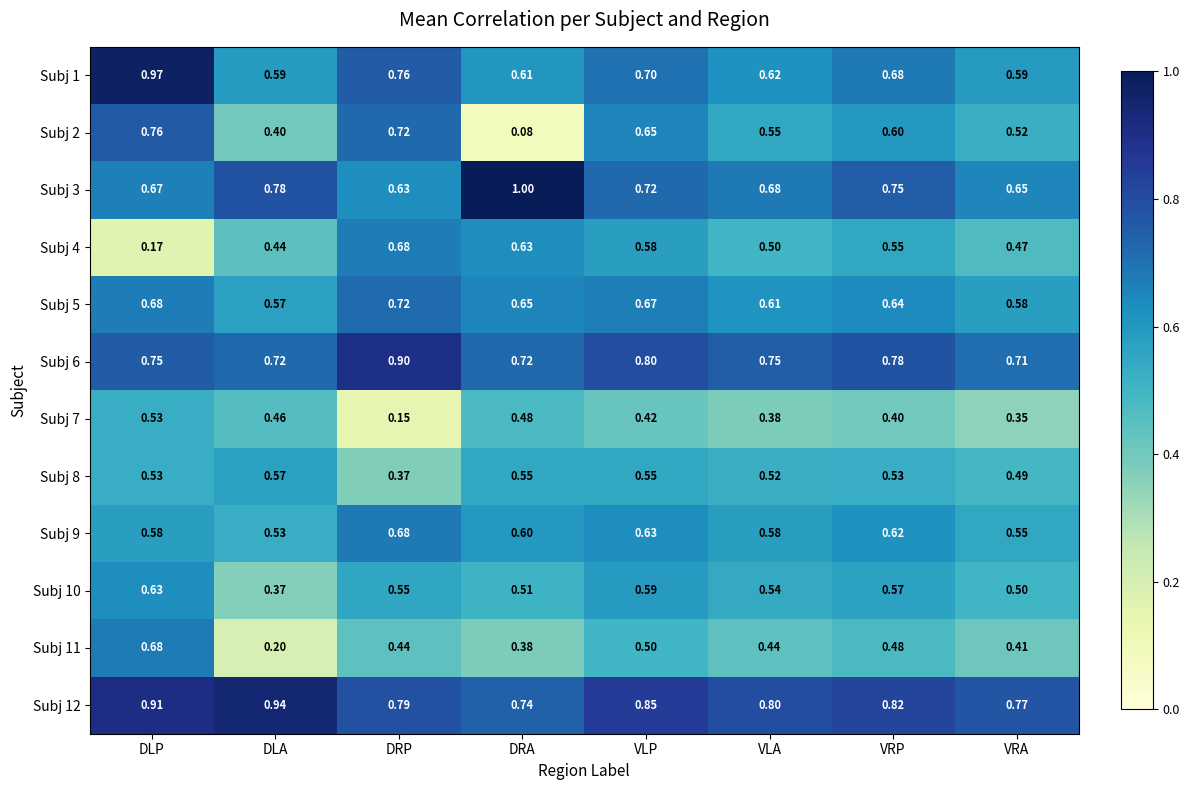

Which series has the largest range (max minus min)?

Subj 2